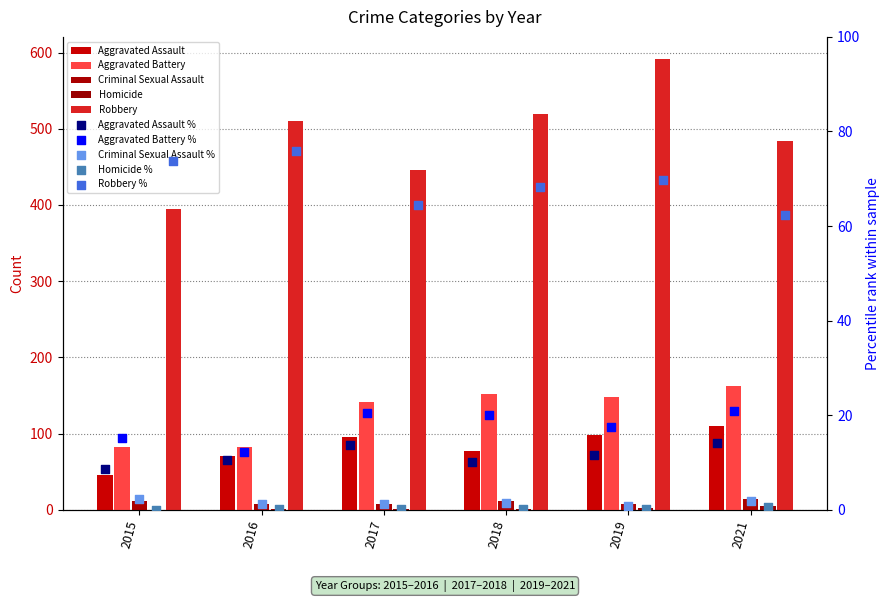

Is the value of Aggravated Assault at 2015 greater than the value of Criminal Sexual Assault at 2019?

Yes